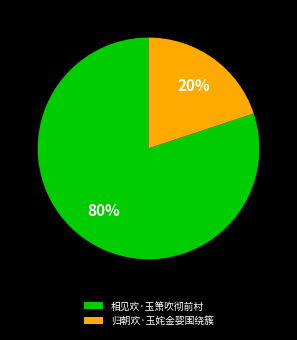

Which category has the biggest portion of the pie?

相见欢·玉箫吹彻前村